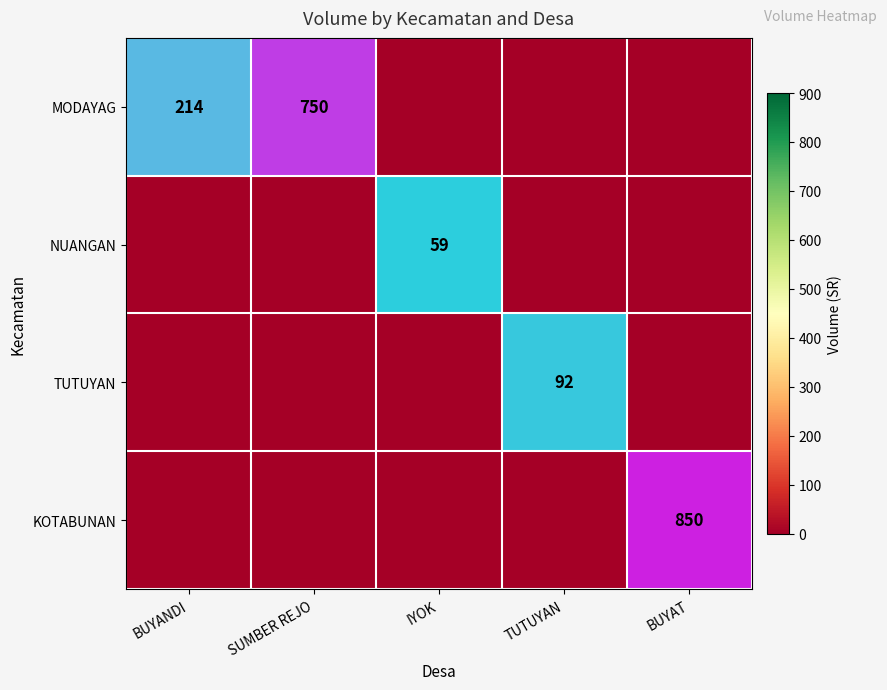

How many series are shown in this chart?

4